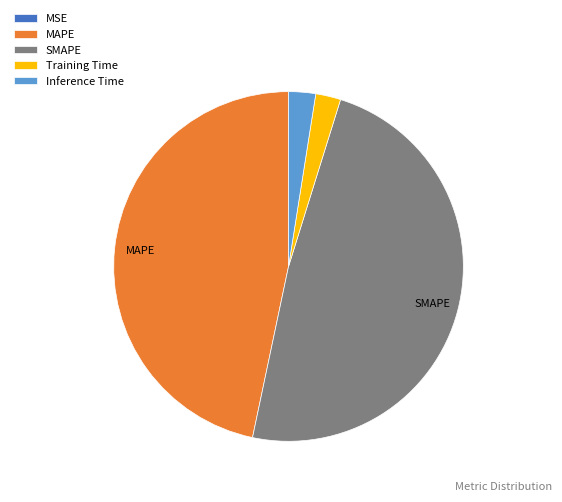

Do SMAPE and MAPE together represent more than half of the pie?

Yes